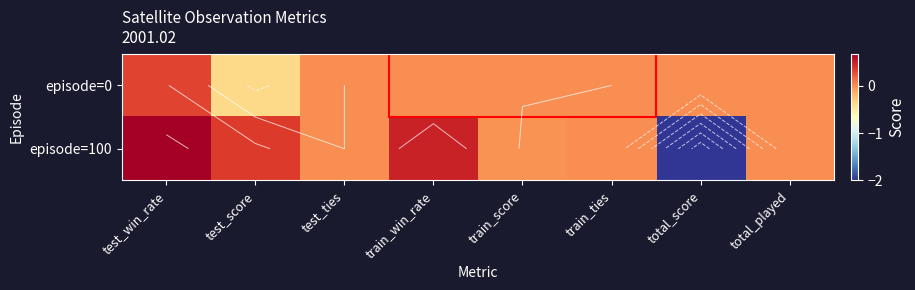

Is it true that episode=100 equals -0.8 at train_ties?

False